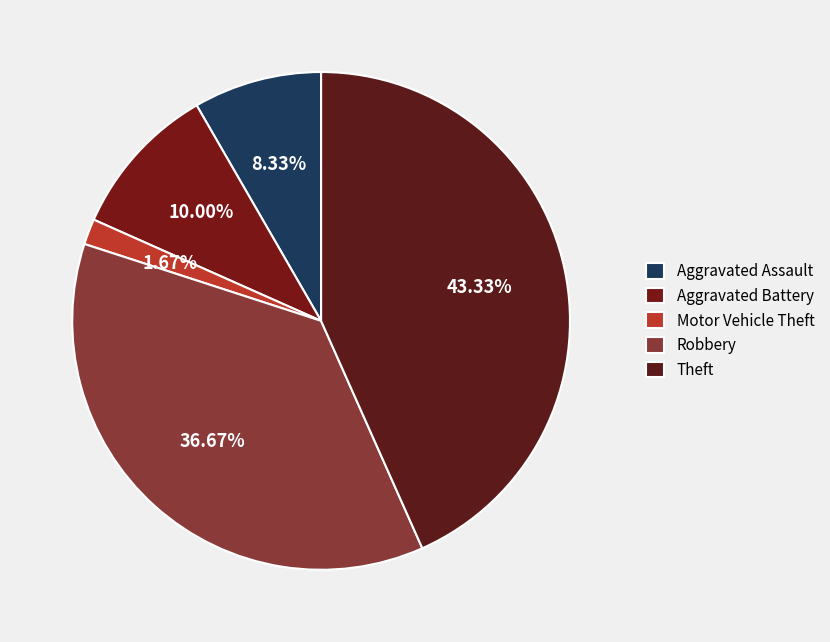

To the nearest percent, what percentage of the pie is Motor Vehicle Theft?

2%